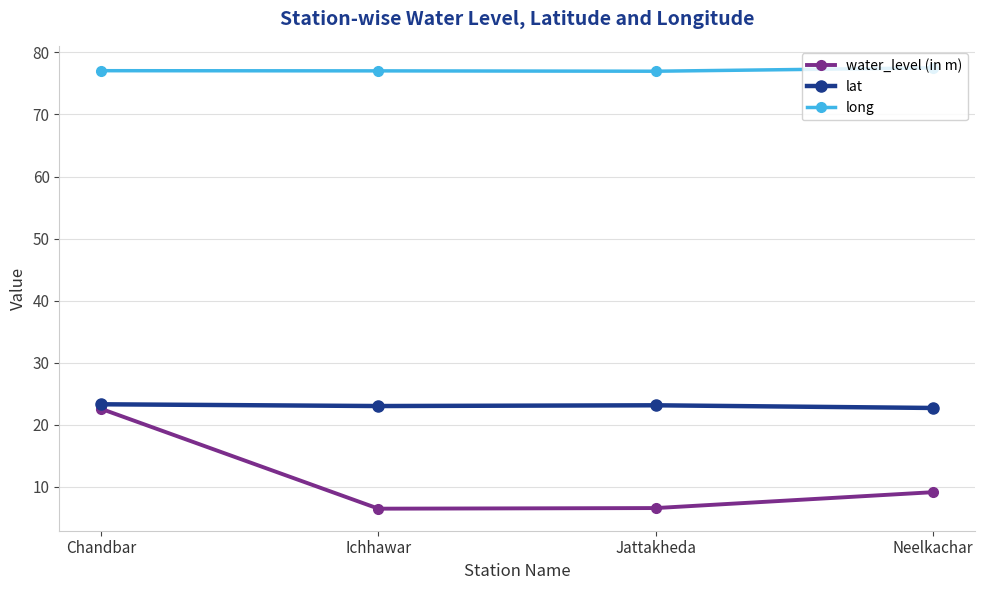

Rank the series by their maximum value, from lowest to highest.

water_level (in m), lat, long